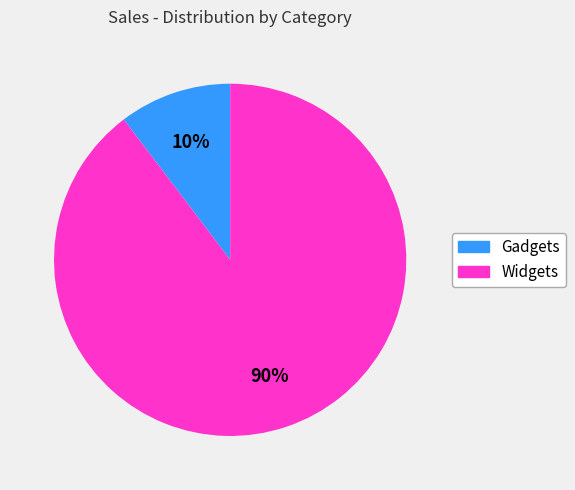

Combined, do Gadgets and Widgets account for over 50%?

Yes